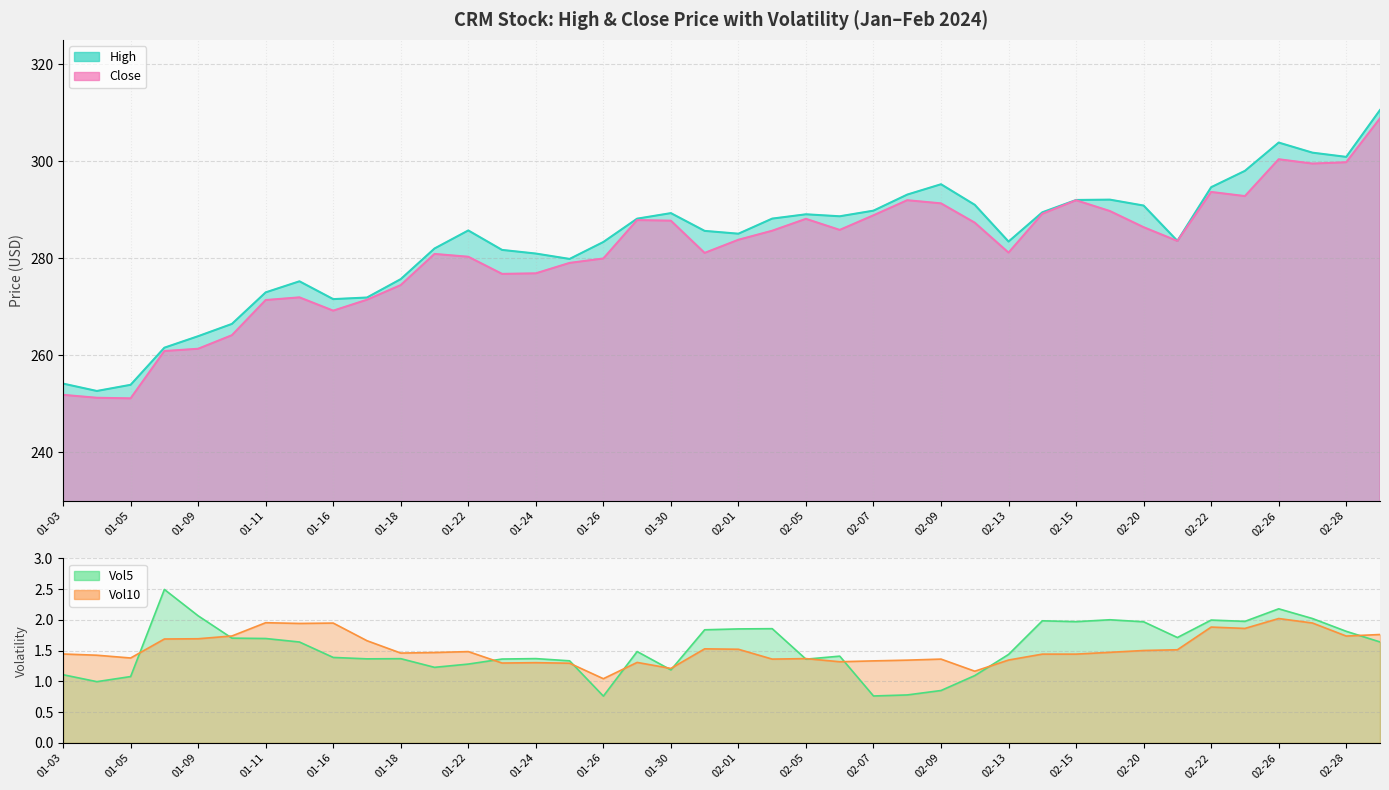

What is the greatest value displayed?

310.5